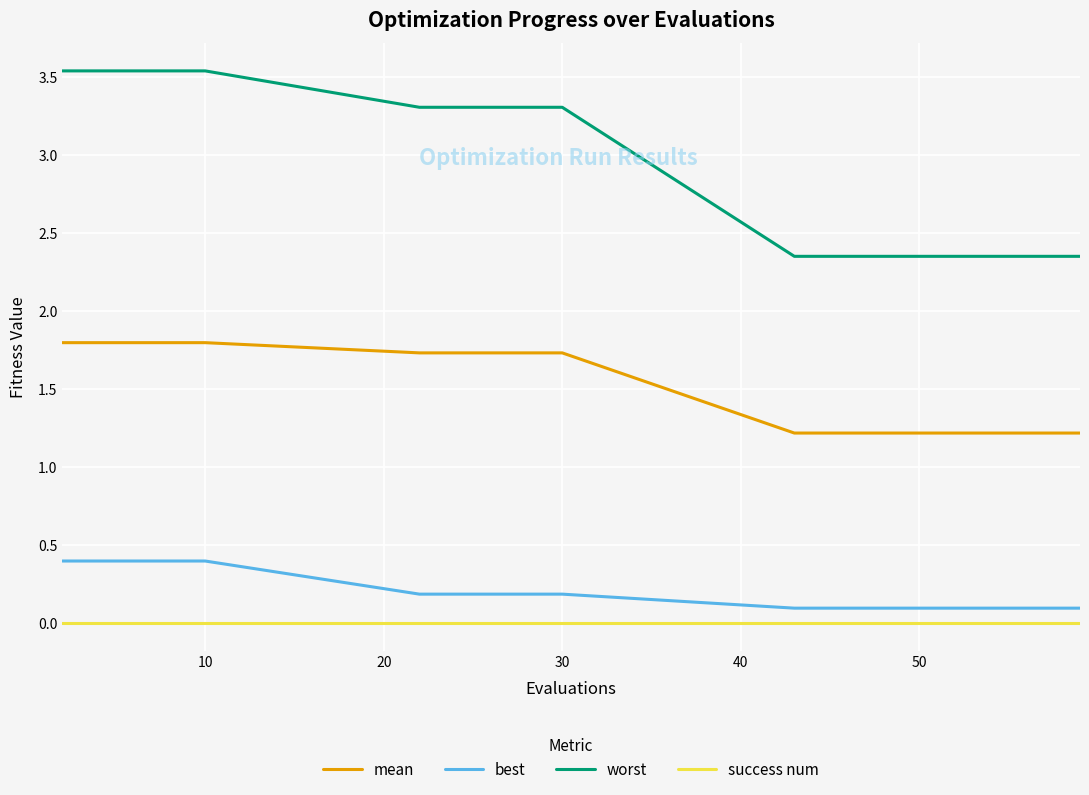

Does the chart display data point markers on the line(s)?

No